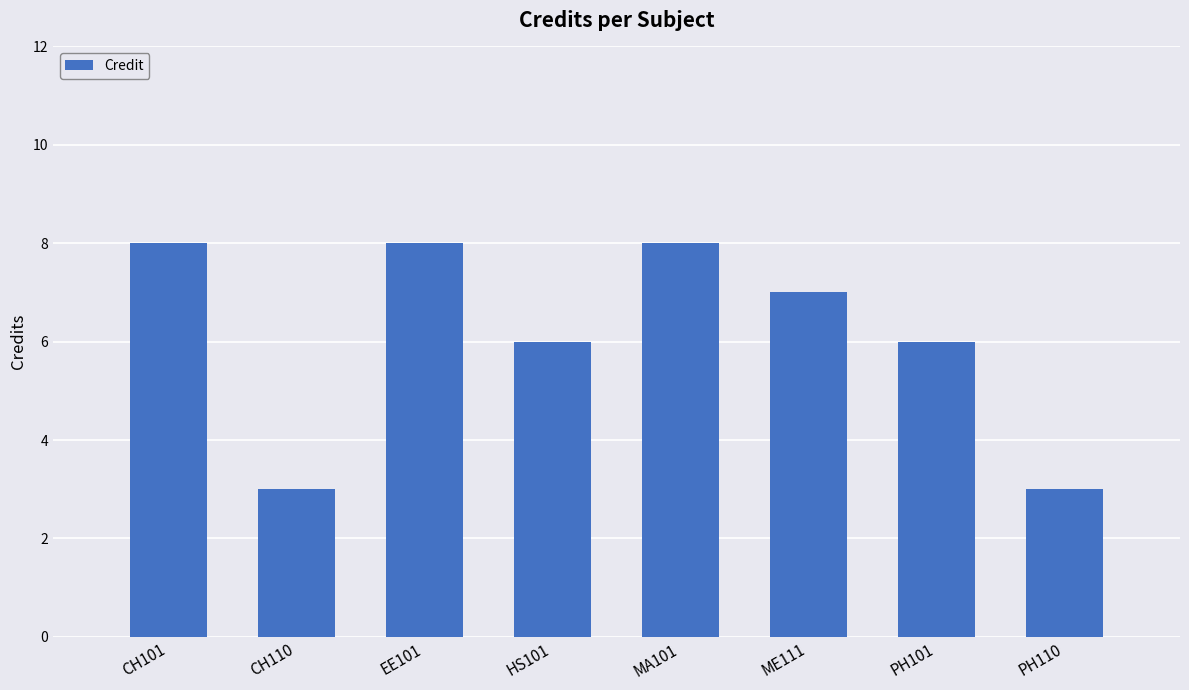

Reading left to right, what are all the values shown in this chart?

8	3	8	6	8	7	6	3